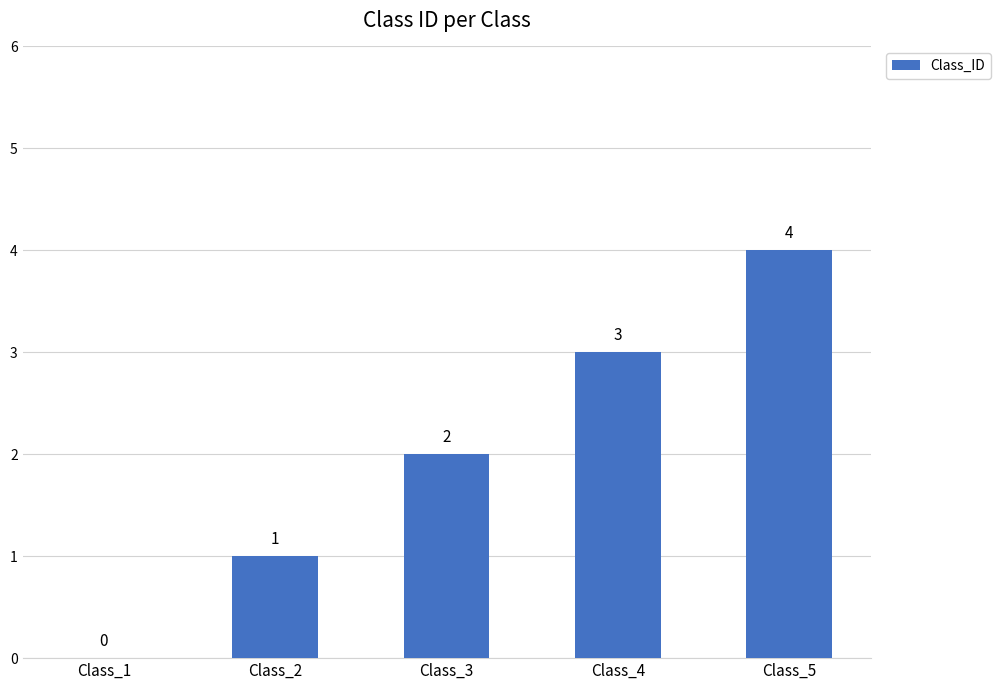

What is the difference between the values at Class_5 and Class_1?

4